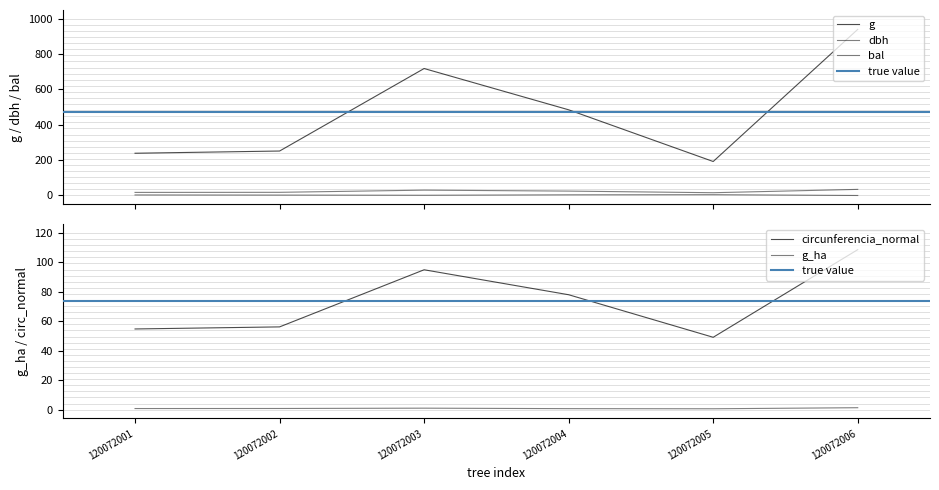

Reading right to left, what are all the values shown in this chart?

dbh: 34.6	15.7	24.9	30.2	17.9	17.4
g: 940.2	192.4	485.0	718.7	251.7	239.2
bal: 0.0	4.6	3.9	1.3	2.4	3.1
g_ha: 1.3	0.6	0.7	1.0	0.8	0.8
circunferencia_normal: 108.7	49.2	78.1	95.0	56.2	54.8